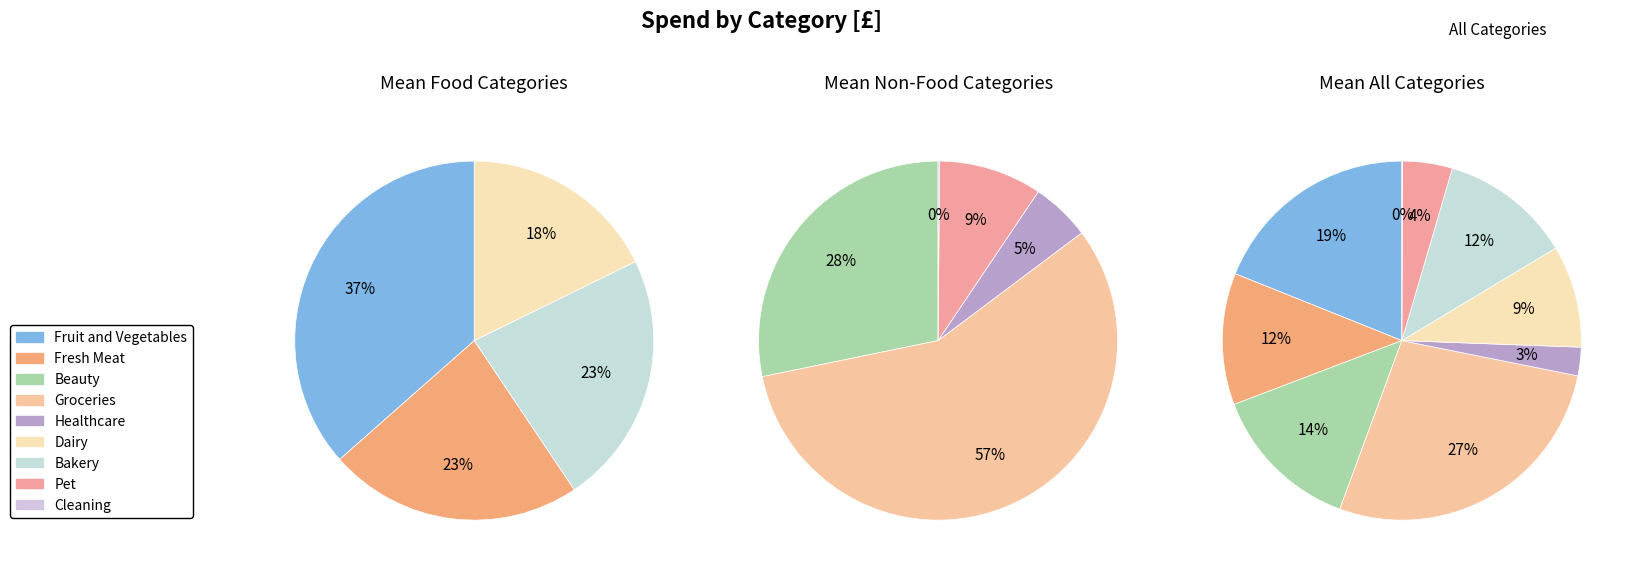

How many segments does this pie chart have?

9